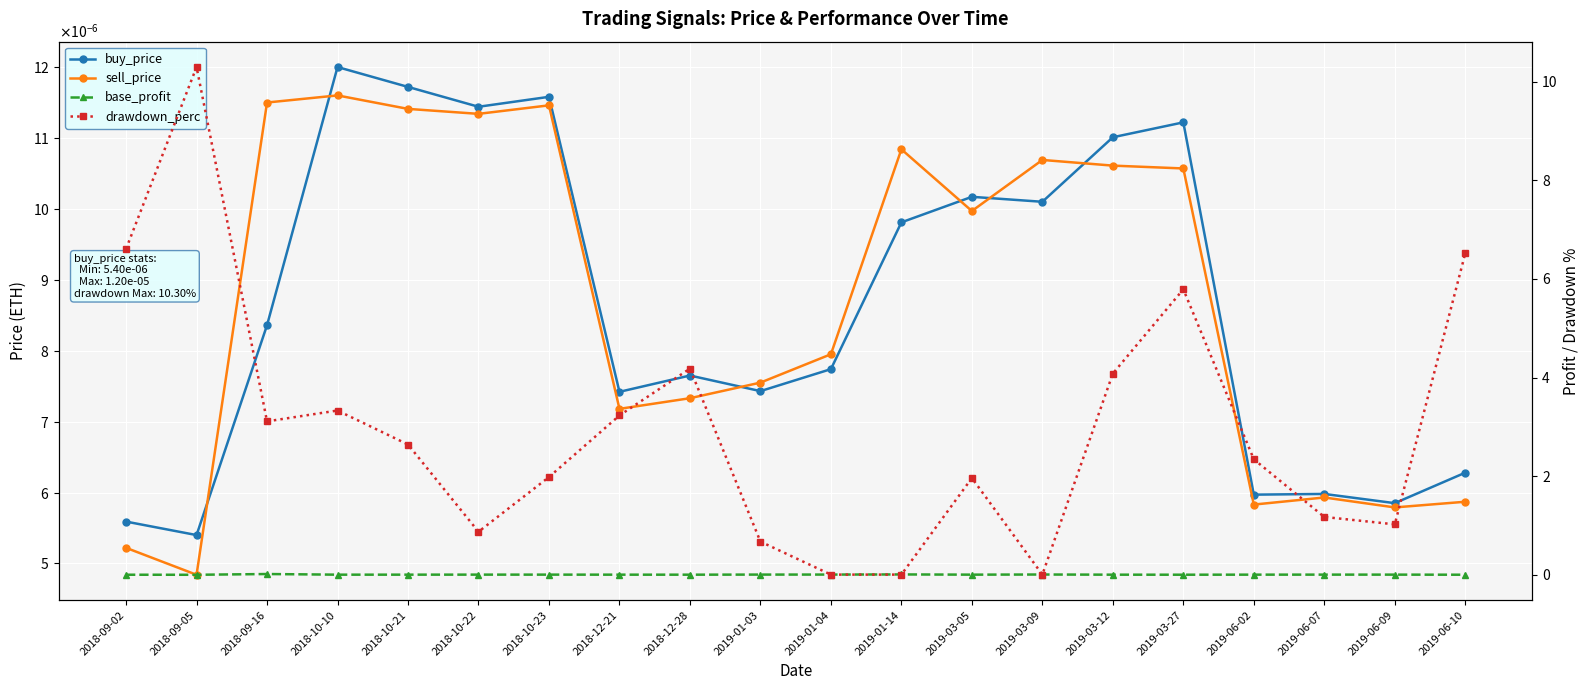

Which category has the lowest value in the drawdown_perc series?

2019-01-04